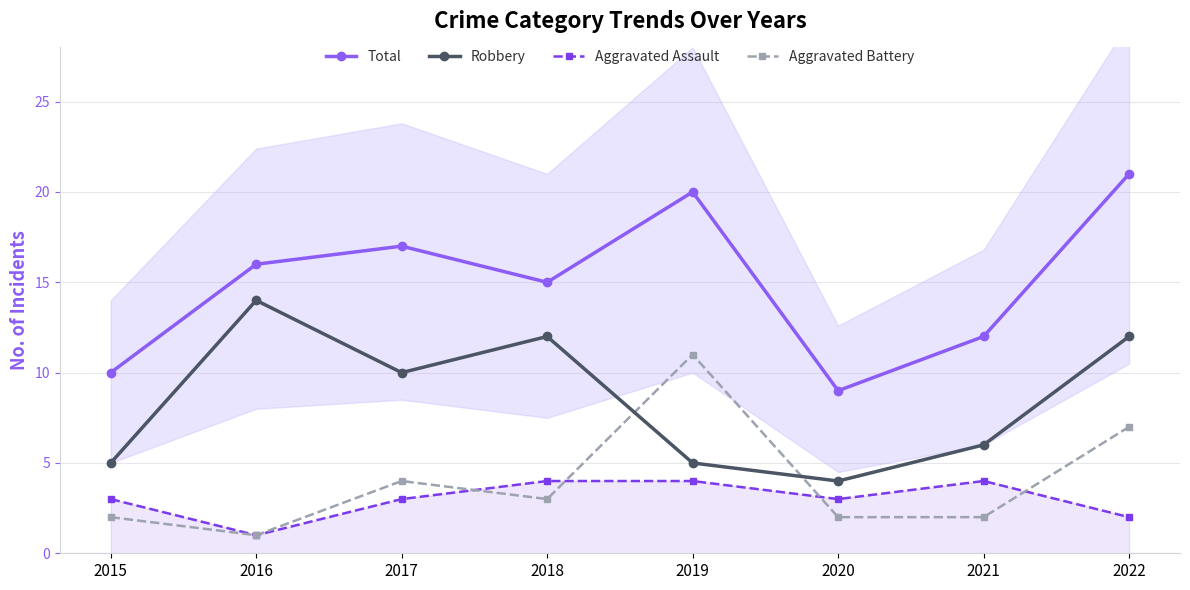

What is the average value of the Aggravated Battery series?

4